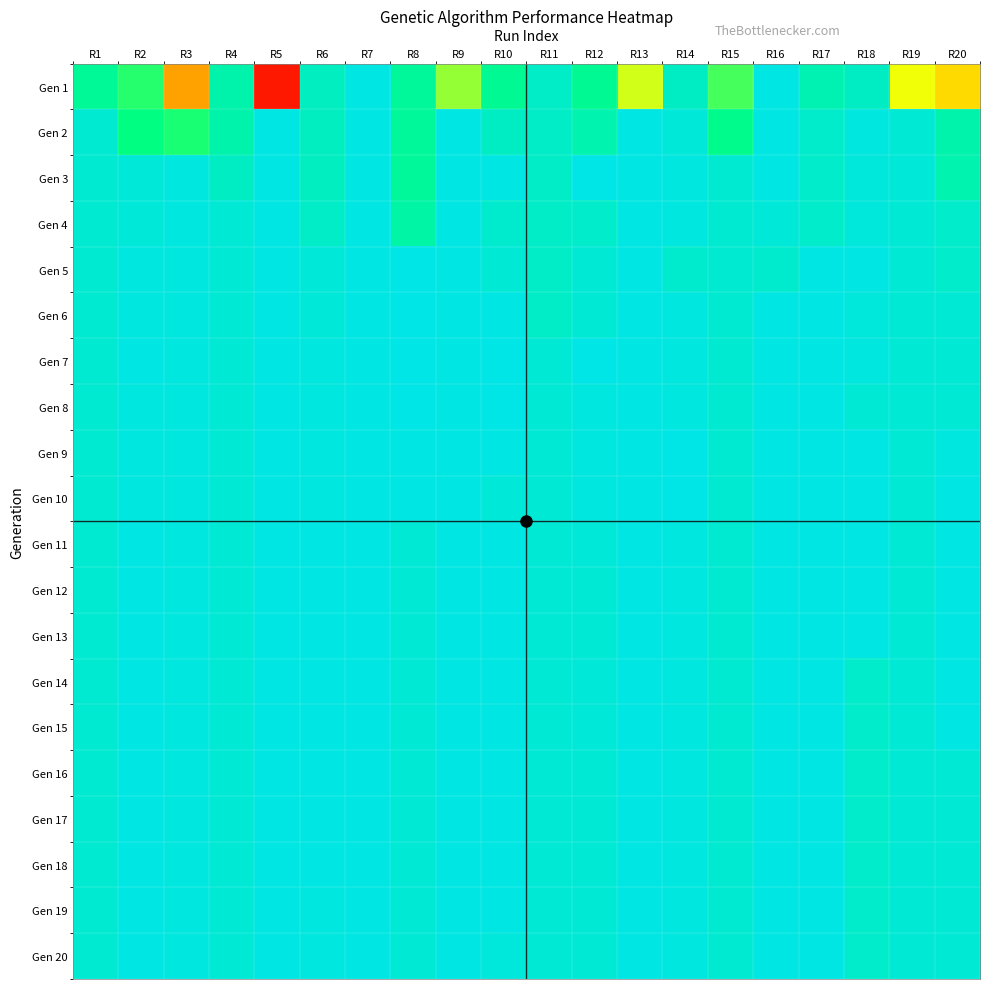

At R6, list the series in order from largest to smallest.

Gen 11, Gen 12, Gen 13, Gen 14, Gen 15, Gen 16, Gen 17, Gen 18, Gen 7, Gen 8, Gen 9, Gen 10, Gen 19, Gen 20, Gen 5, Gen 6, Gen 4, Gen 1, Gen 2, Gen 3